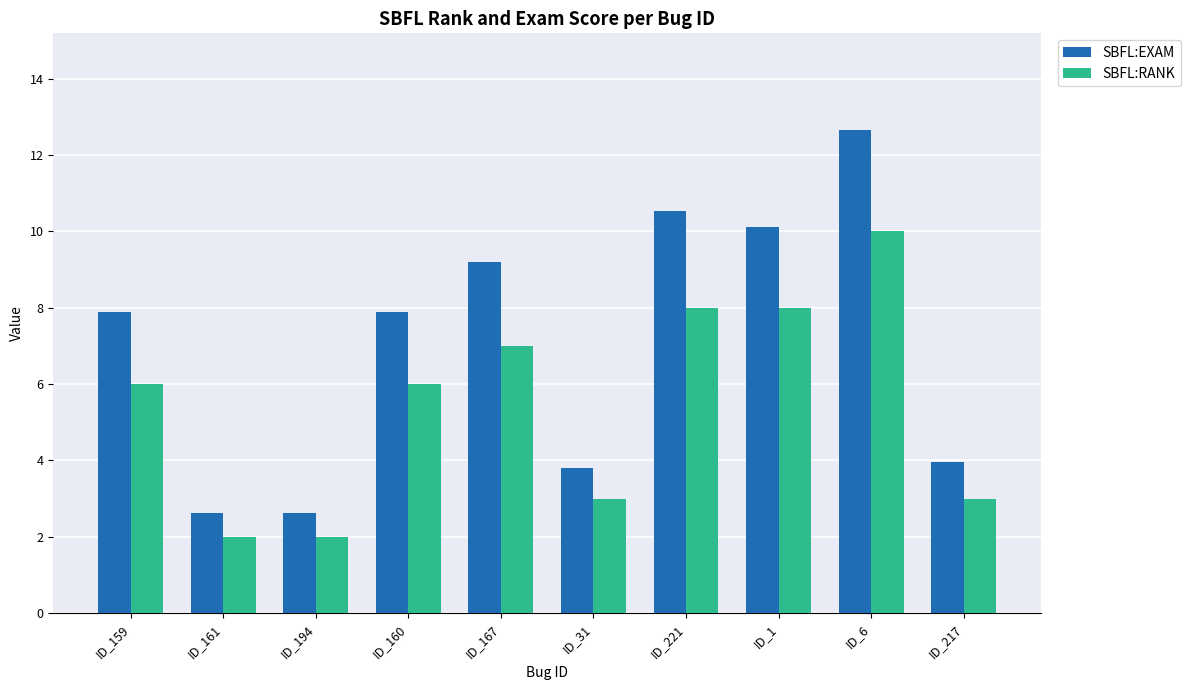

How many bars are there in each group?

2